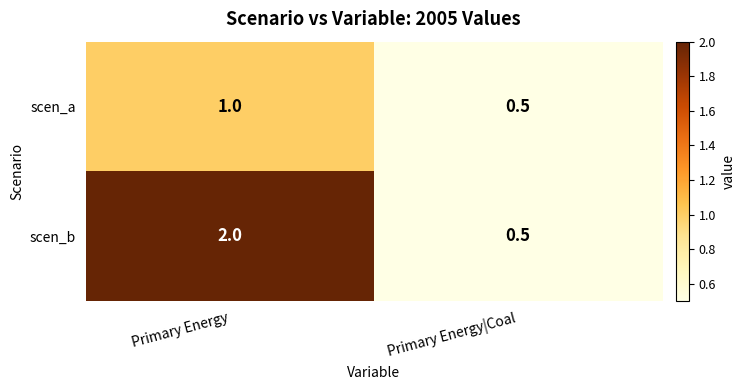

Reading left to right, list all the values displayed in this chart.

scen_a: 1.0	0.5
scen_b: 2.0	0.5